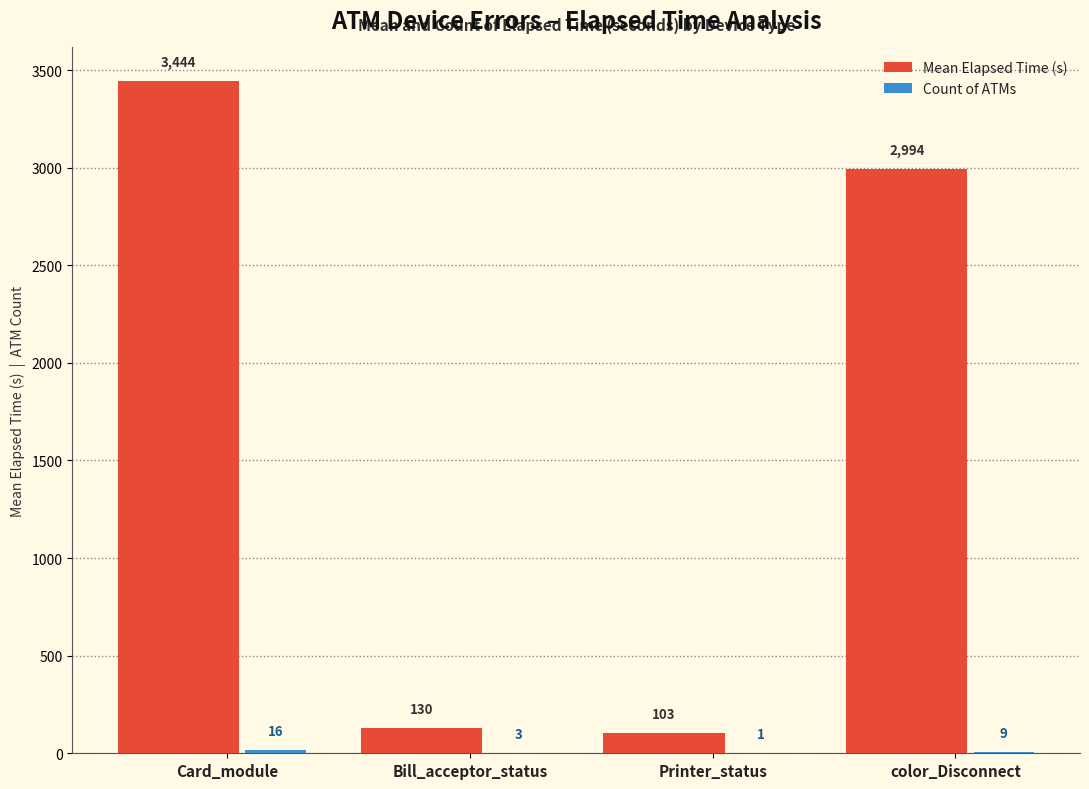

At which label does Mean Elapsed Time (s) reach its peak?

Card_module